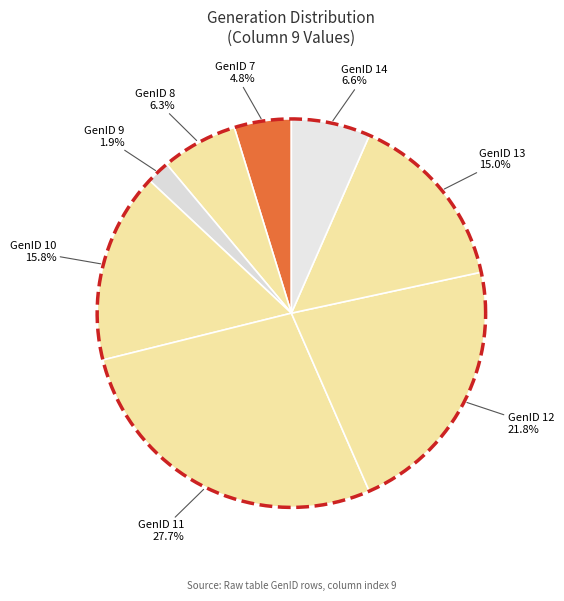

Count the number of slices in the pie.

8